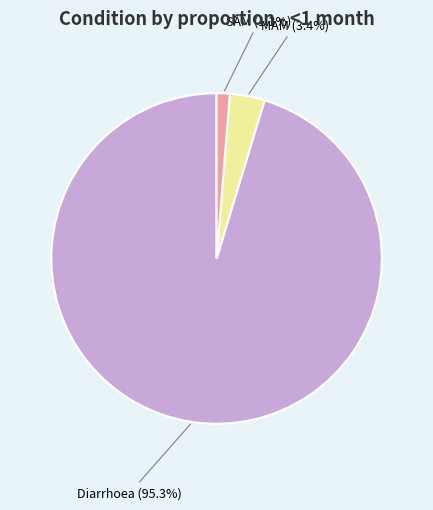

Is there any slice that represents more than half of the pie?

Yes